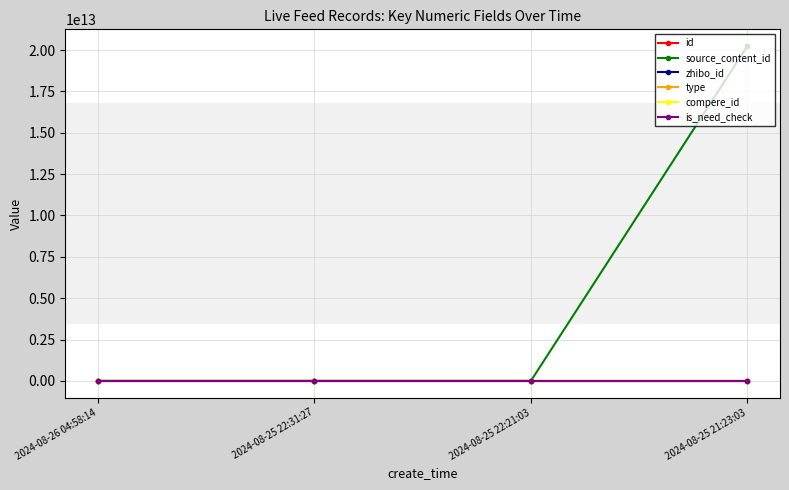

What value does the source_content_id series have at 2024-08-25 21:23:03, to the nearest 50?

20240825213700